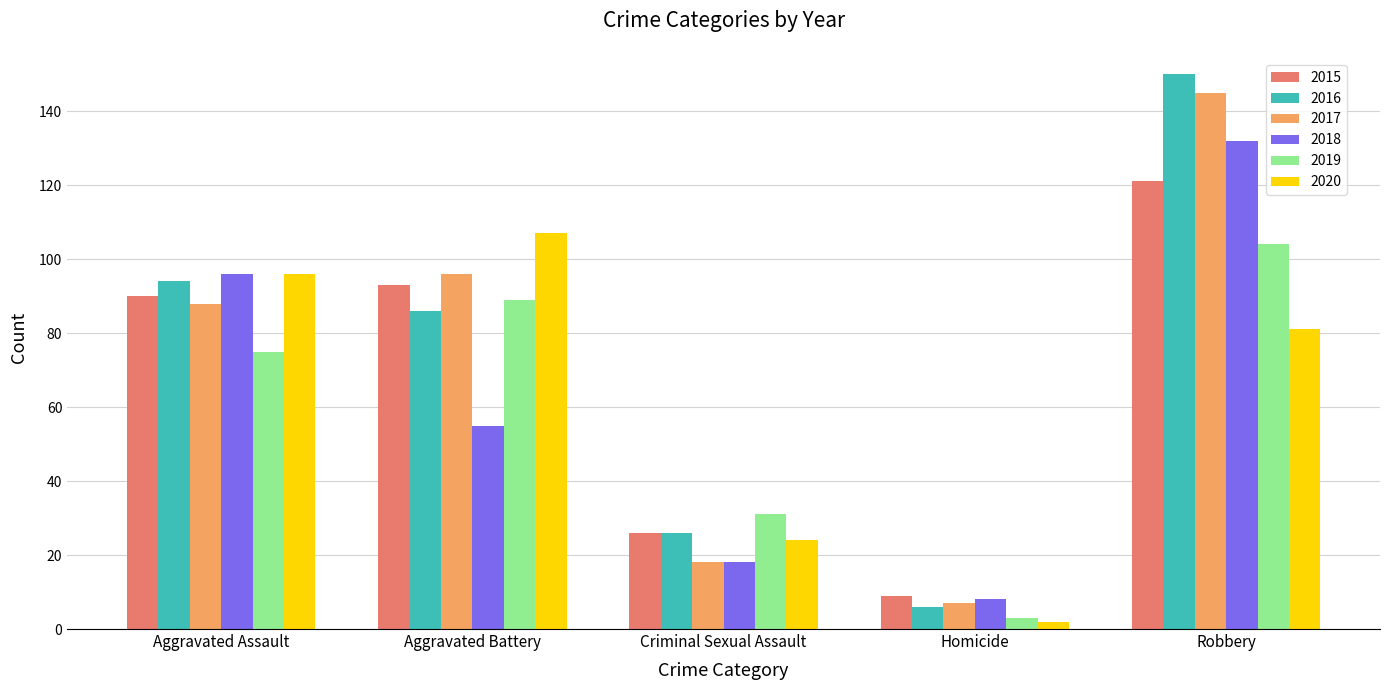

What is the total value across all series at Homicide?

35